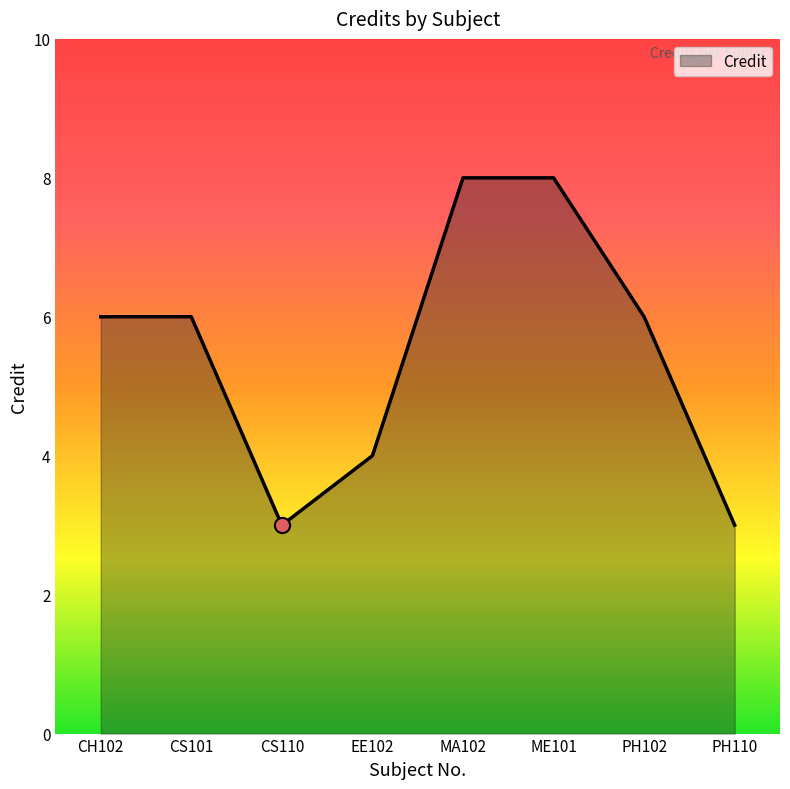

What is the change in value from ME101 to PH102?

-2